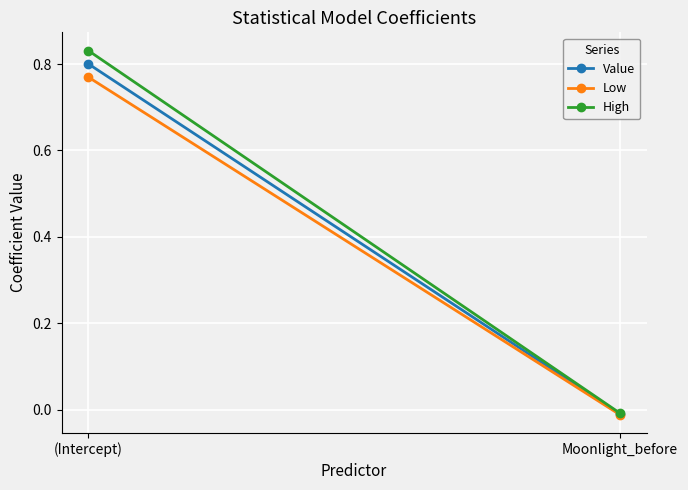

How many negative values does the Low series have?

1